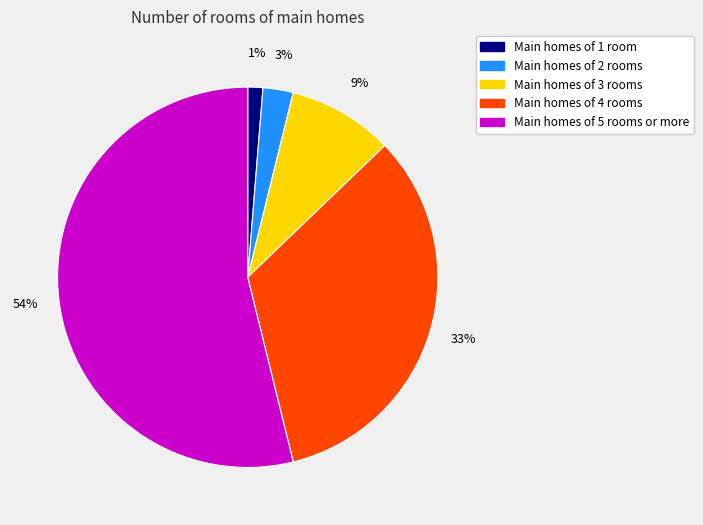

Is it true that Main homes of 4 rooms is 33% of the pie?

True